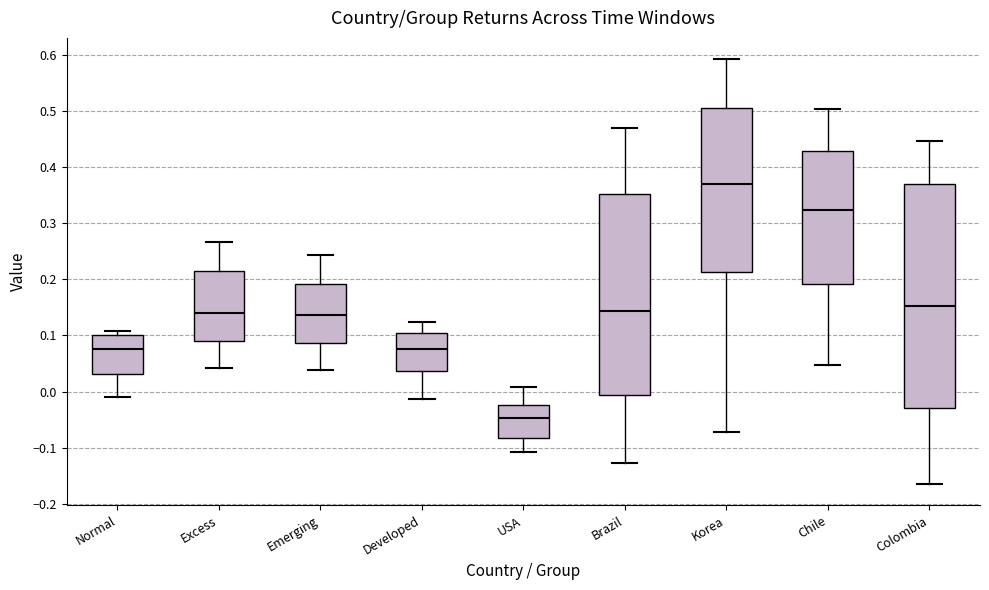

Where is the upper edge of the box for Developed on the y-axis? The values are not printed on the chart, so give them approximately, as read against the axis.

0.11